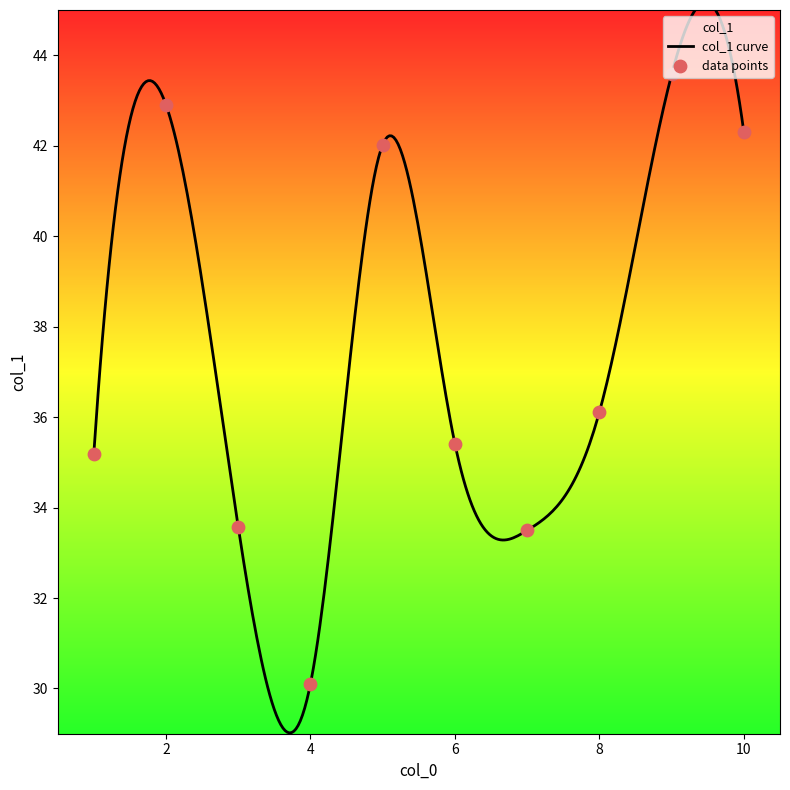

Between 4 and 10, which is larger?

10